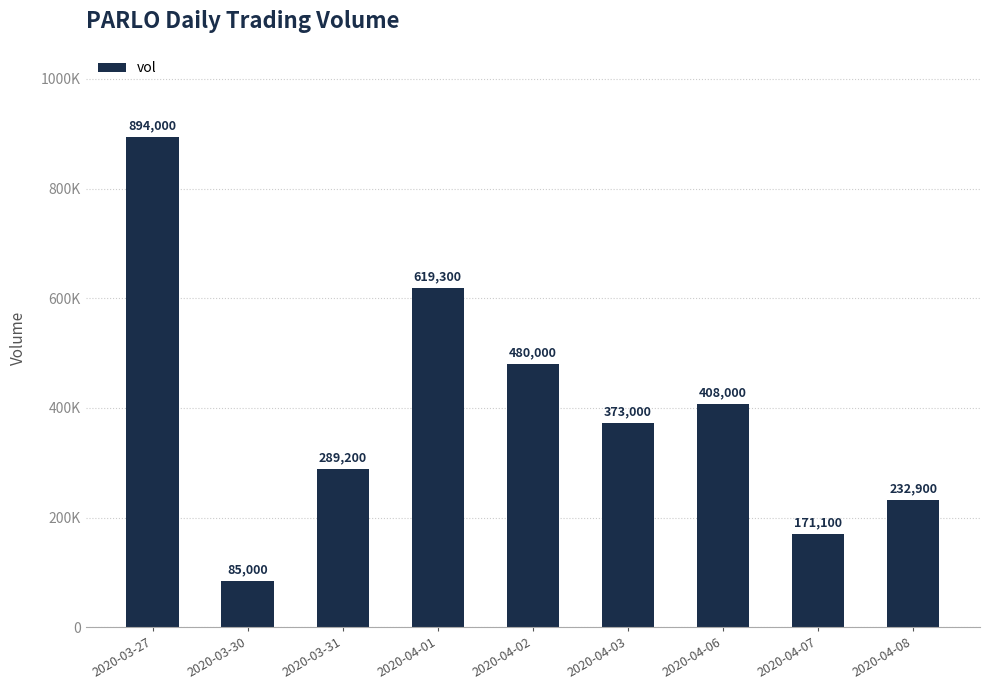

The chart shows a value of 619300 at 2020-04-01. True or false?

True